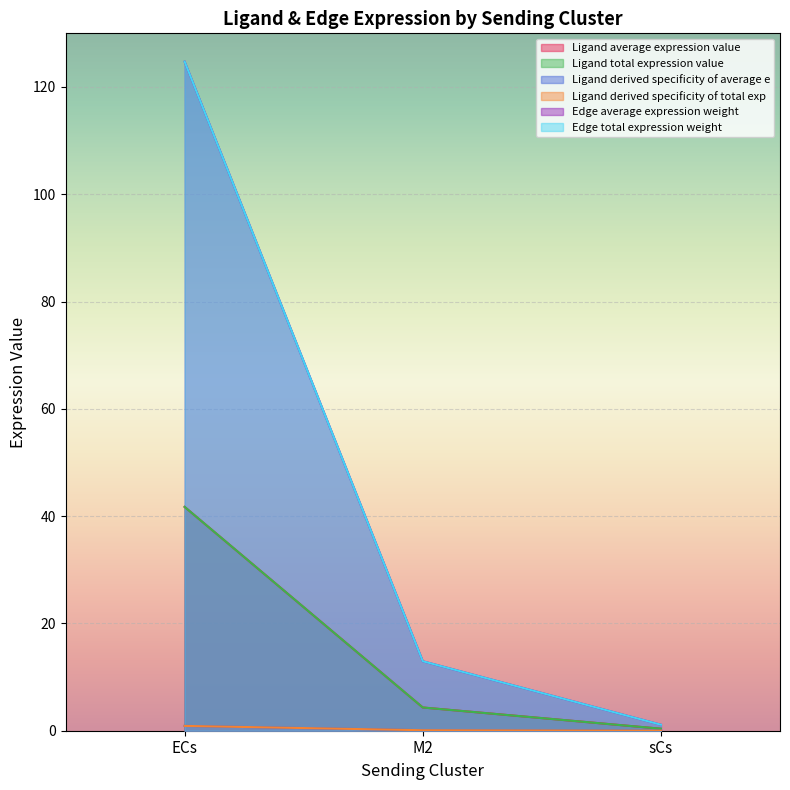

Reading left to right, extract all data points from this chart.

Ligand average expression value: ECs=41.7	M2=4.3	sCs=0.4
Ligand total expression value: ECs=41.7	M2=4.3	sCs=0.4
Ligand derived specificity of average e: ECs=0.9	M2=0.1	sCs=0.0
Ligand derived specificity of total exp: ECs=0.9	M2=0.1	sCs=0.0
Edge average expression weight: ECs=124.7	M2=13.0	sCs=1.1
Edge total expression weight: ECs=124.7	M2=13.0	sCs=1.1